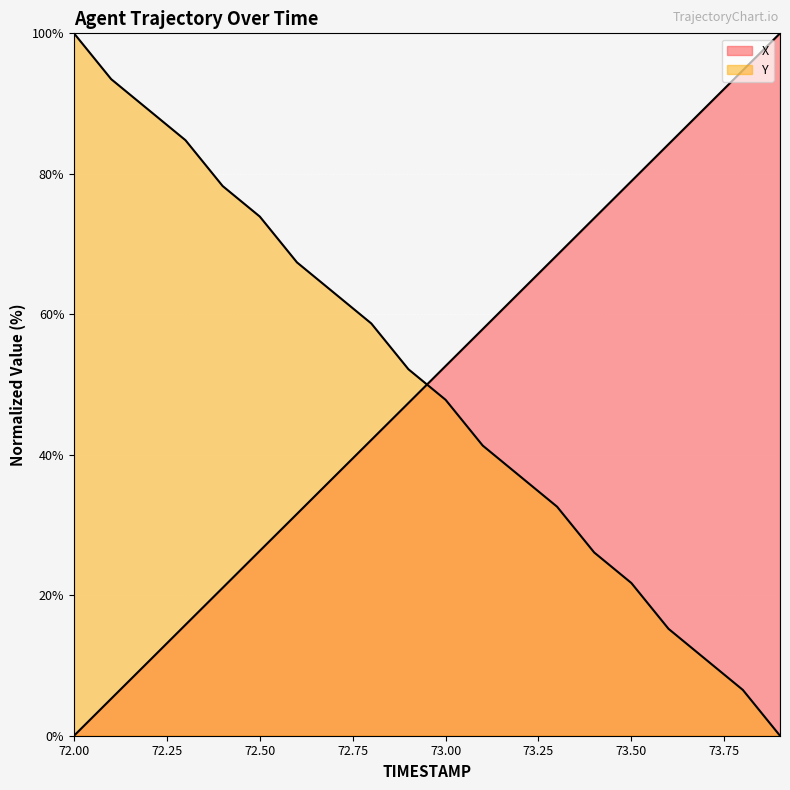

What is the difference between the highest and lowest values at 72.4?

57.2